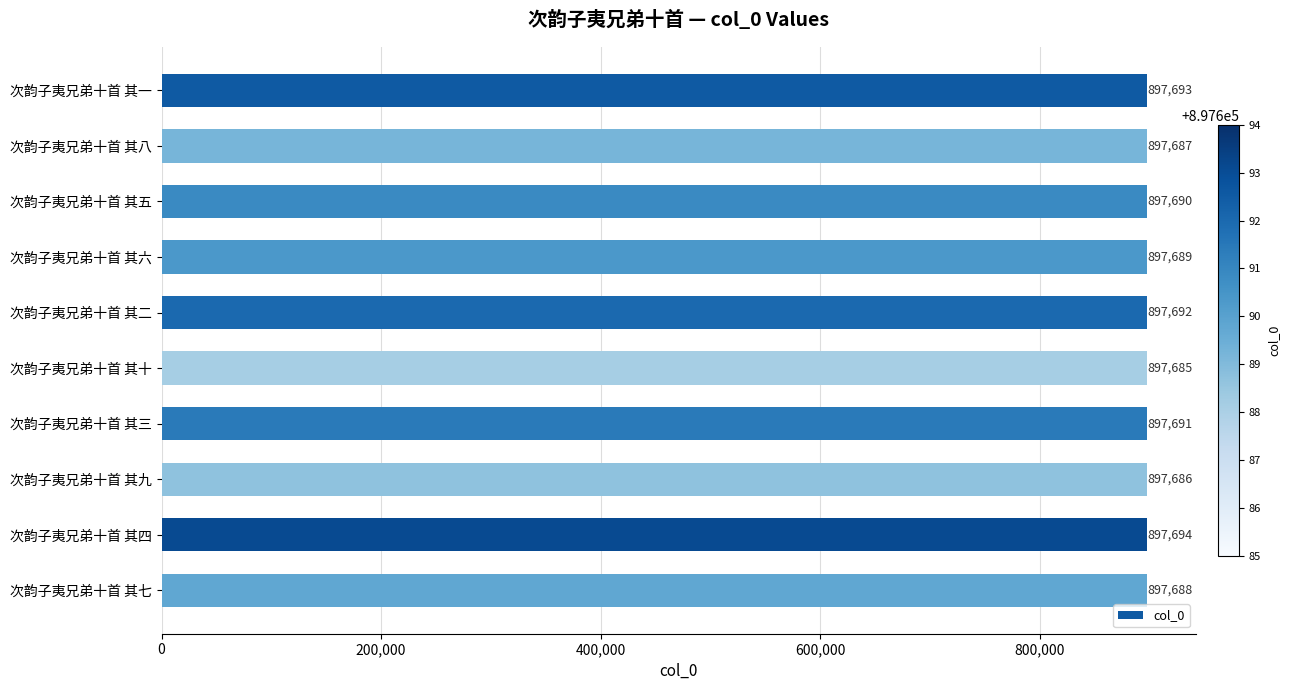

What is the difference between the maximum and minimum values?

9